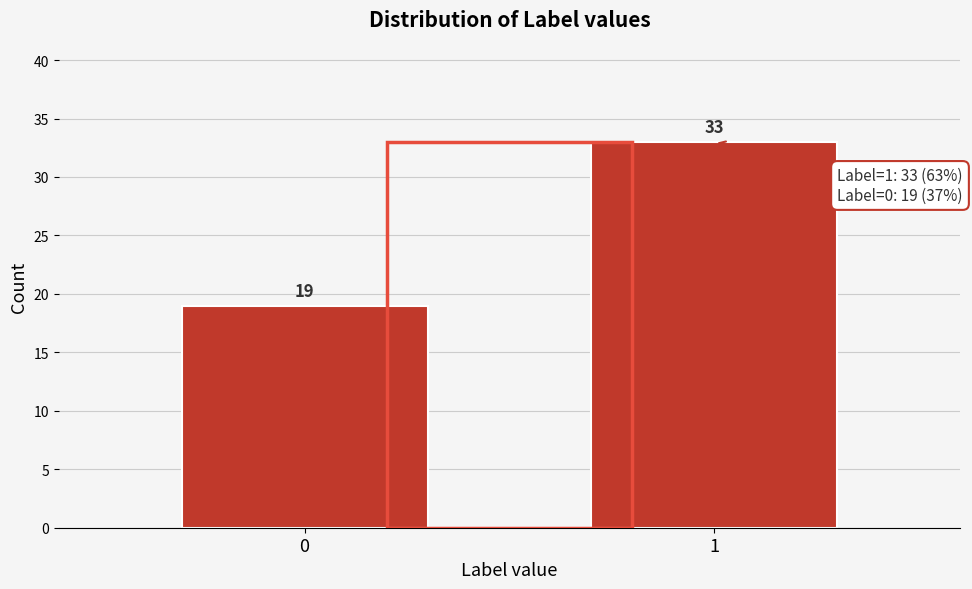

Reading left to right, list all the values displayed in this chart.

19	33